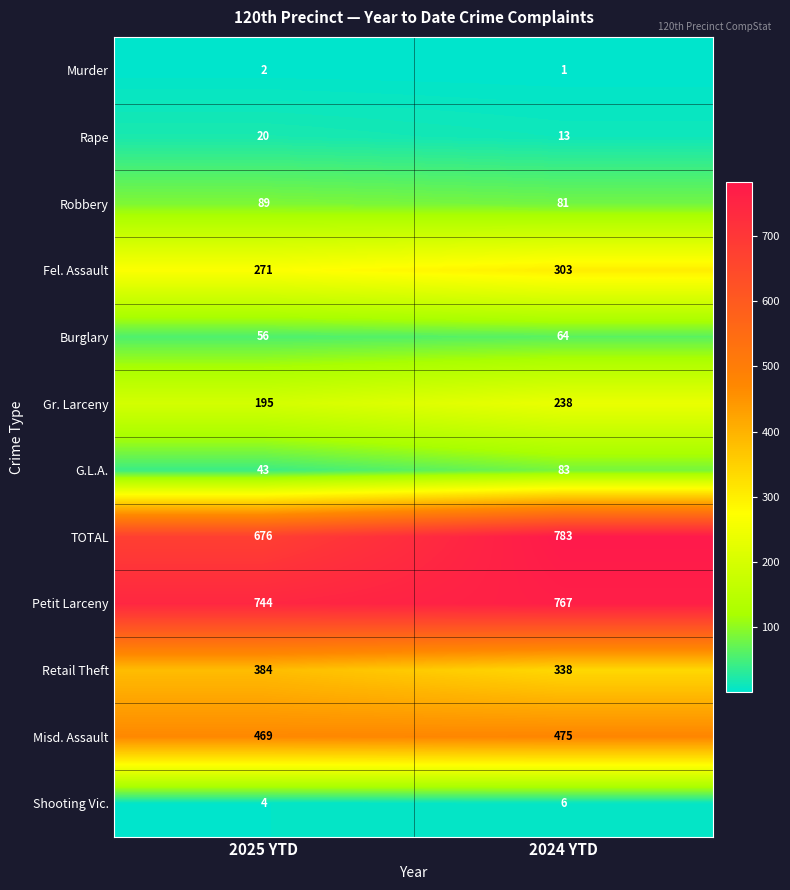

What is the approximate value of Gr. Larceny at 2025 YTD, to the nearest 5?

195